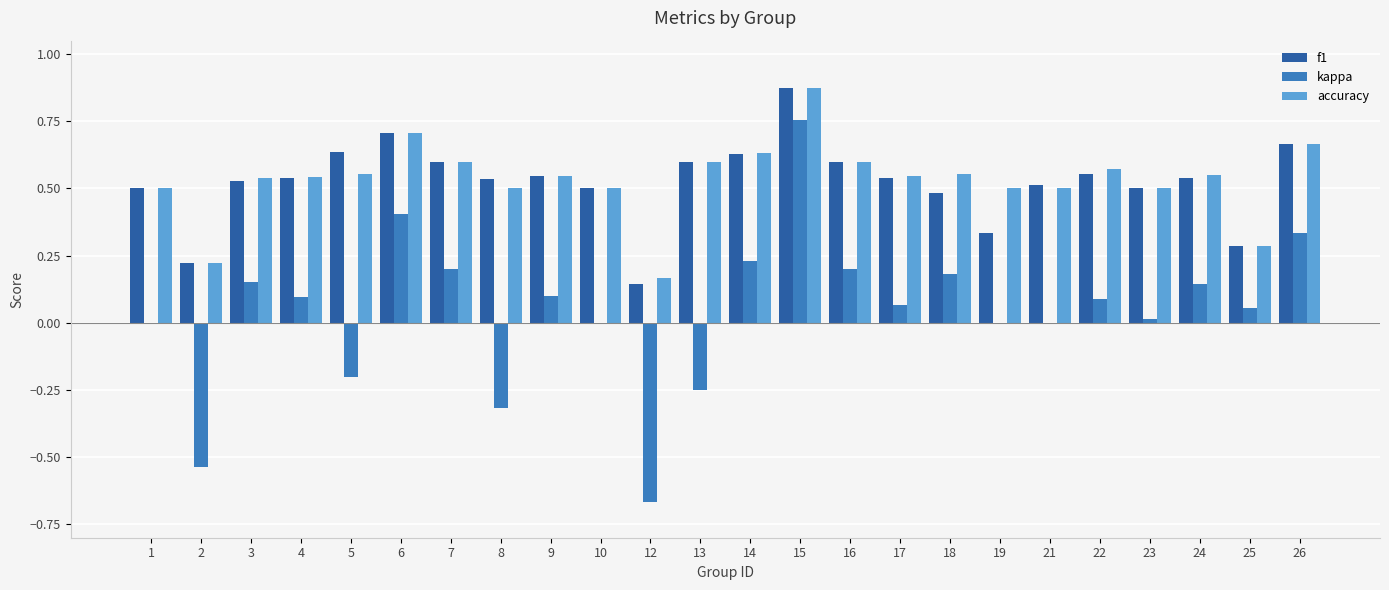

Are the bars horizontal?

No